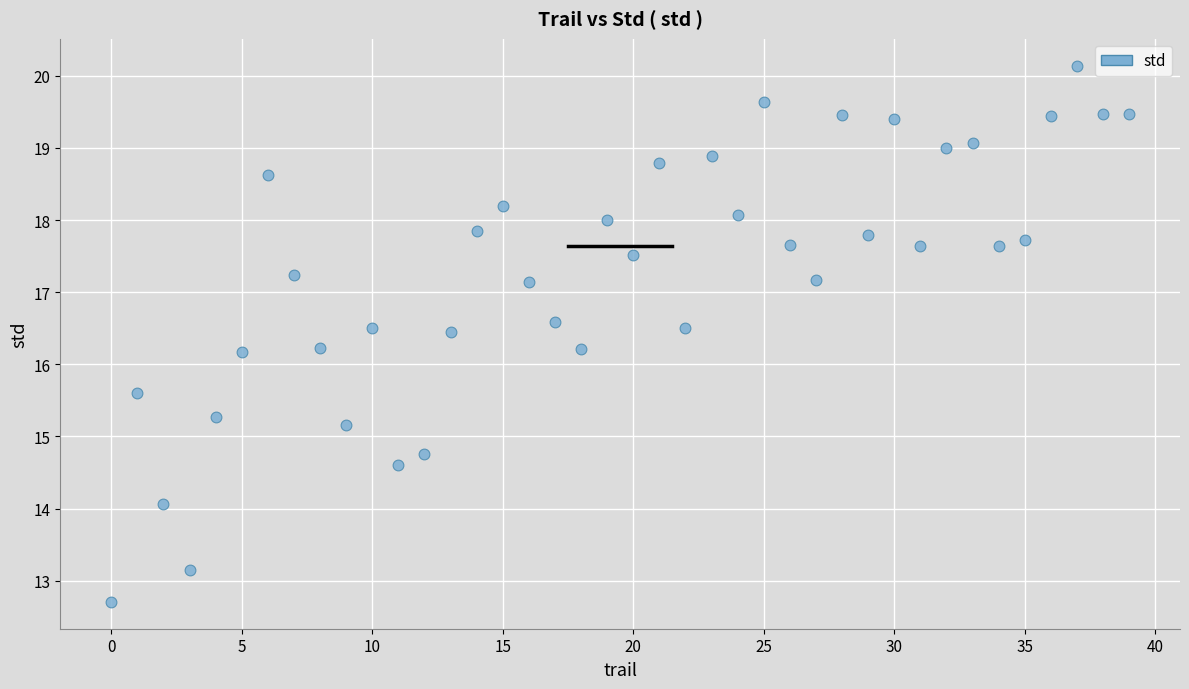

What is the range of Y values (max minus min)?

7.4